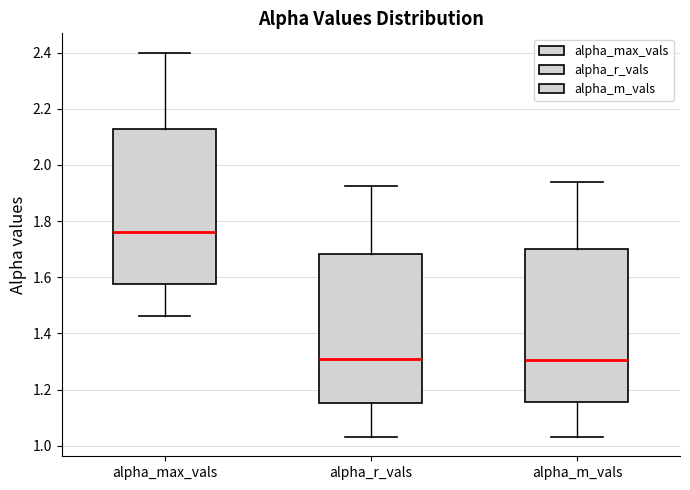

Reading left to right, transcribe this box plot: for each box, give where its median line is, the range the box spans, and where its two whiskers end, as read against the y-axis. The values are not printed on the chart, so give them approximately, as read against the axis.

alpha_max_vals: median 1.76, box 1.58 to 2.12, whiskers 1.46 to 2.40
alpha_r_vals: median 1.32, box 1.16 to 1.68, whiskers 1.04 to 1.92
alpha_m_vals: median 1.30, box 1.16 to 1.70, whiskers 1.04 to 1.94